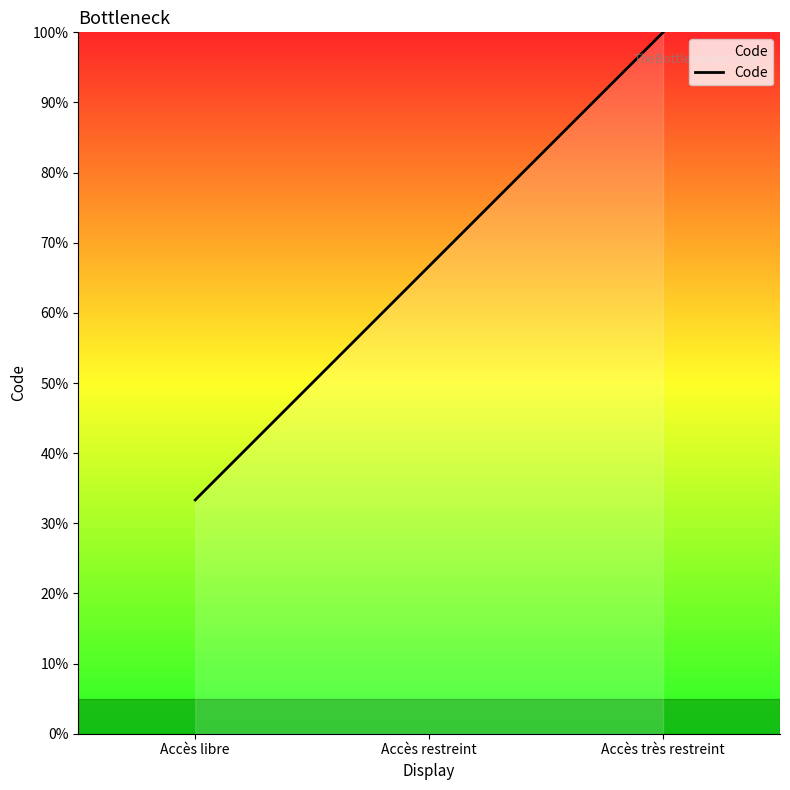

Which category has the highest value across all series?

Accès très restreint